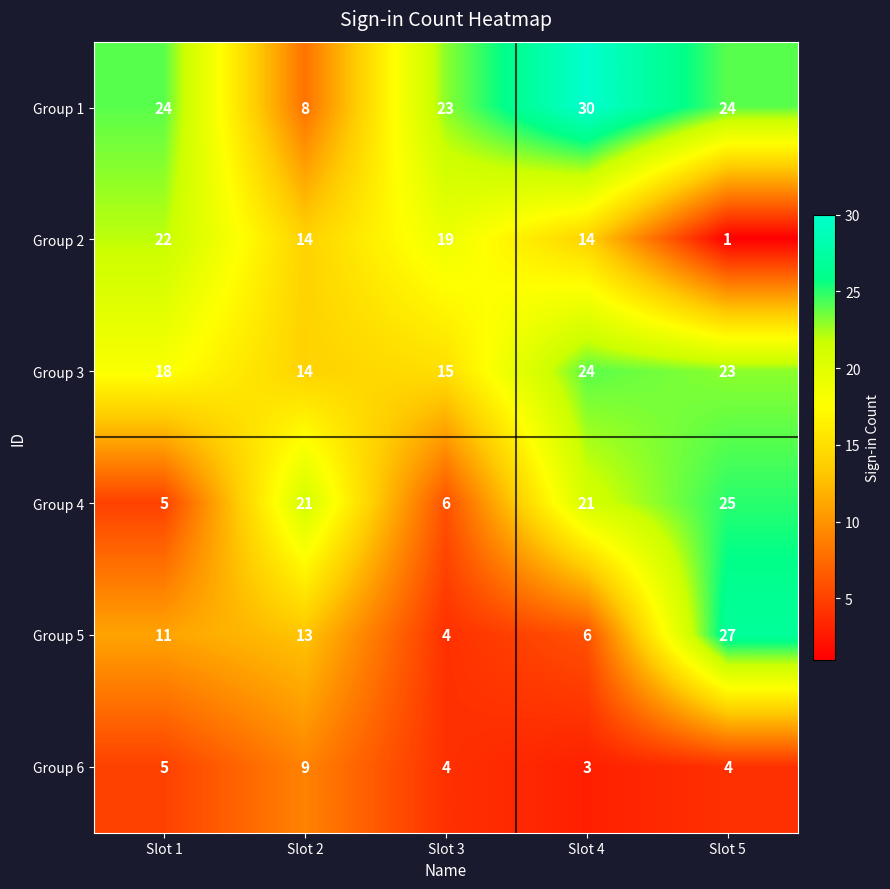

How many distinct data groups are displayed?

6